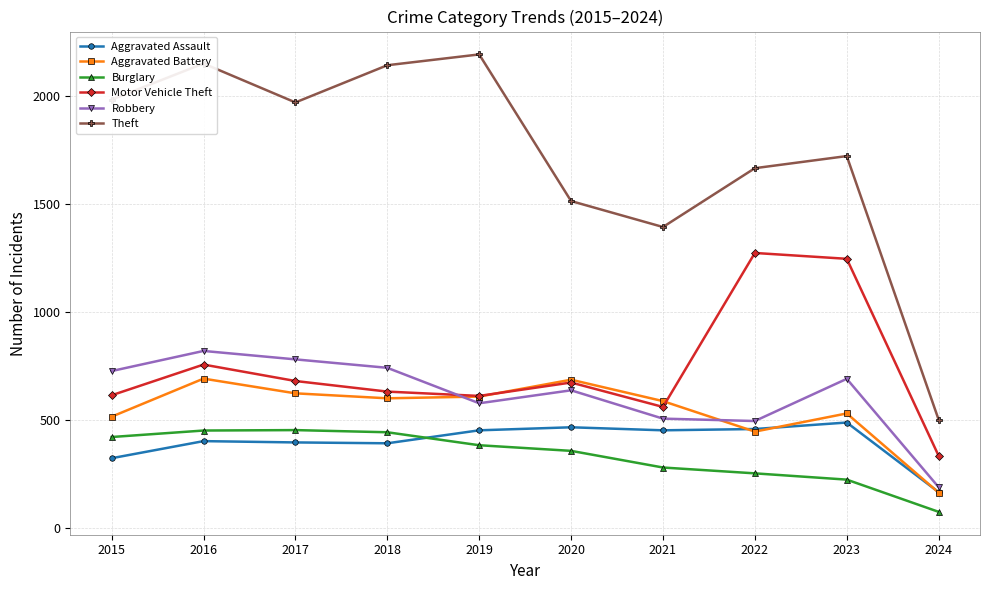

What is the difference between the Theft values at 2023 and 2019?

470